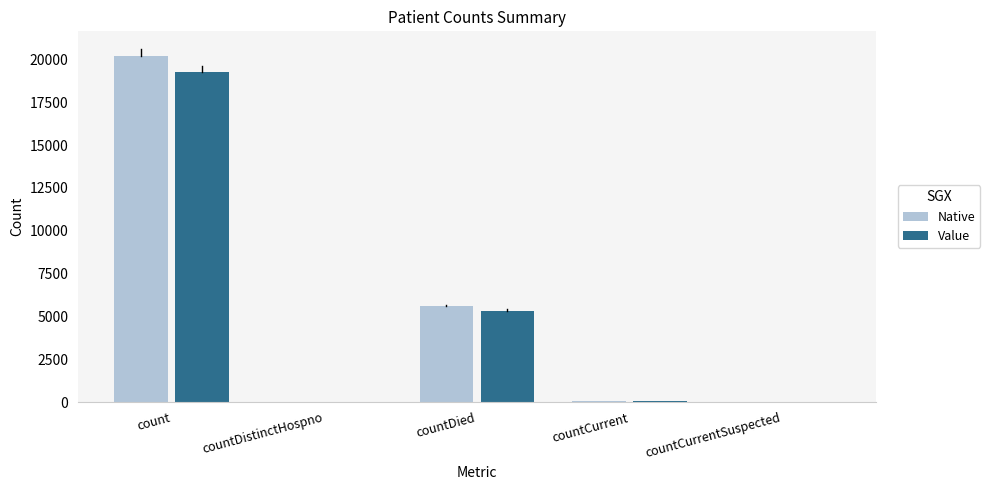

At which label is Native closest to 10105?

countDied